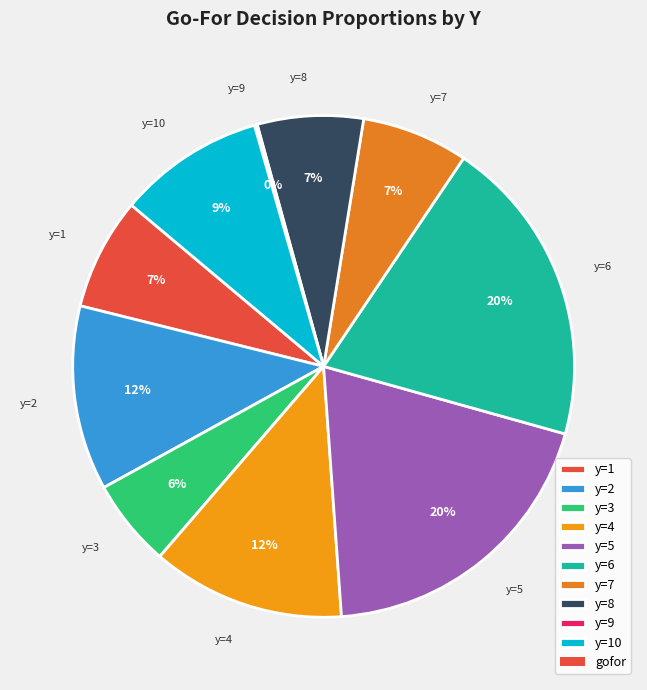

Is it true that y=10 is 9% of the pie?

True